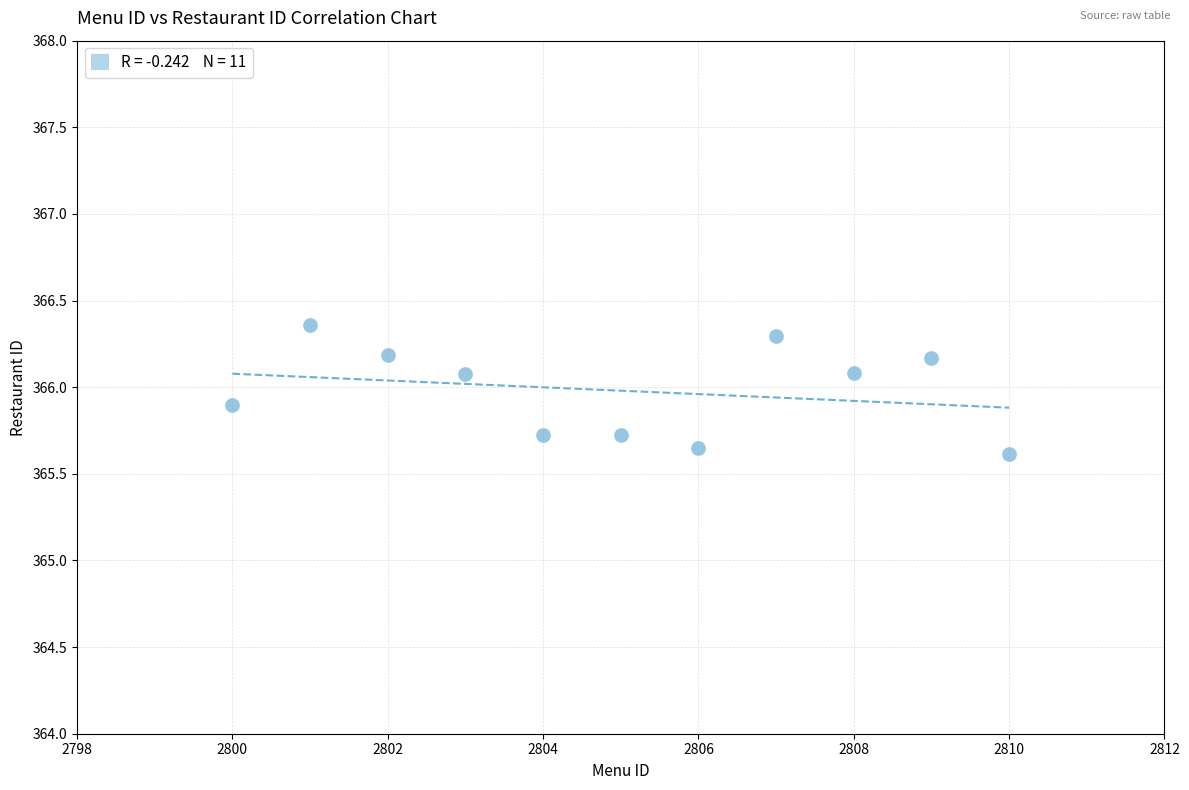

What is the average Y value?

366.0